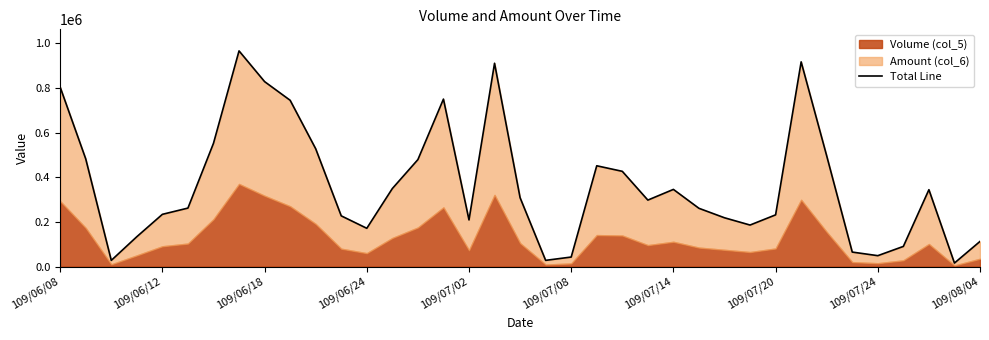

What position from the left is 109/06/12?

2